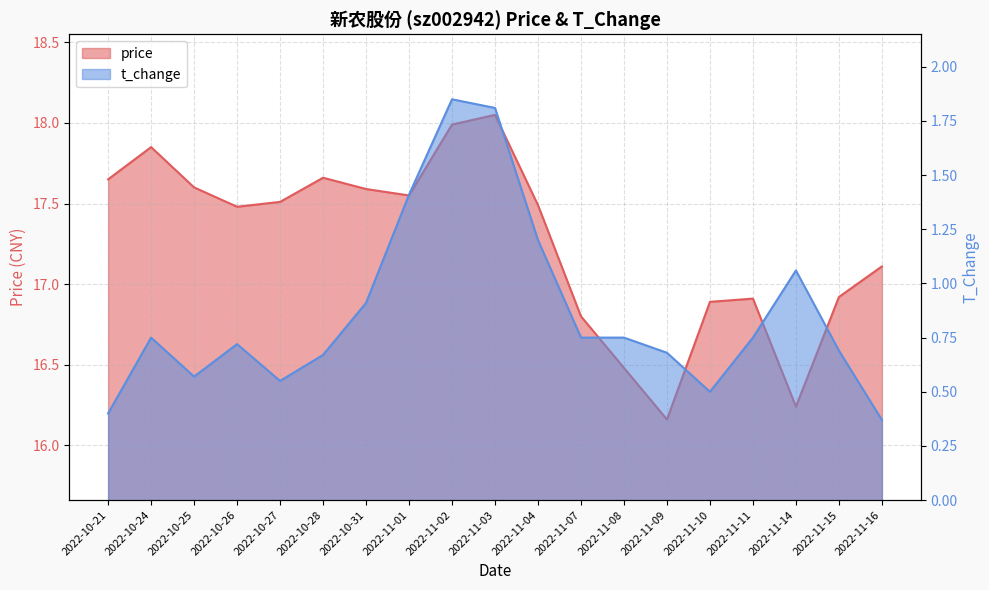

What are all the series names shown in the legend?

price, t_change